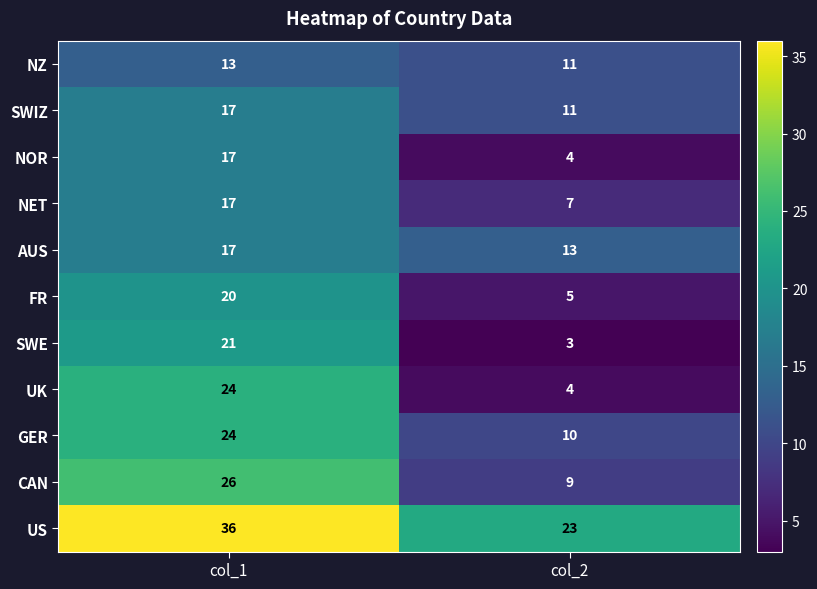

Between col_1 and col_2, which series saw the biggest shift?

UK